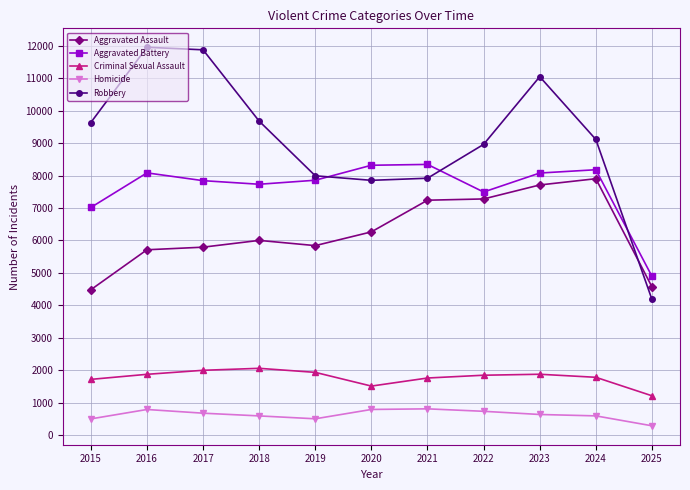

True or false: Aggravated Assault has a value of 4569 at 2025.

True